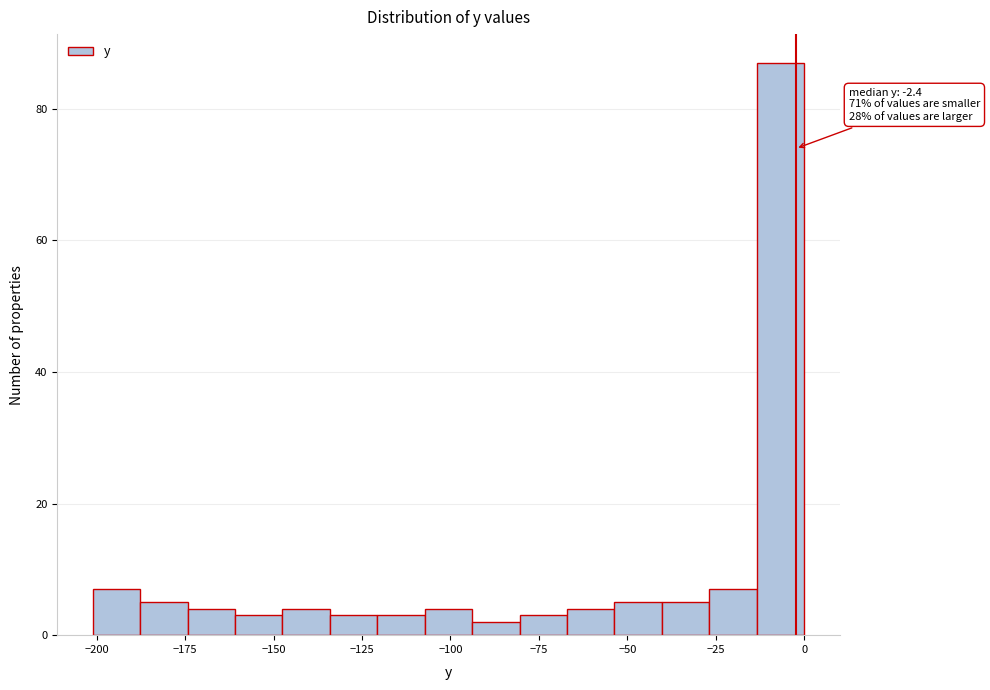

Read against the x-axis, roughly where is the centre of the tallest bar?

-5